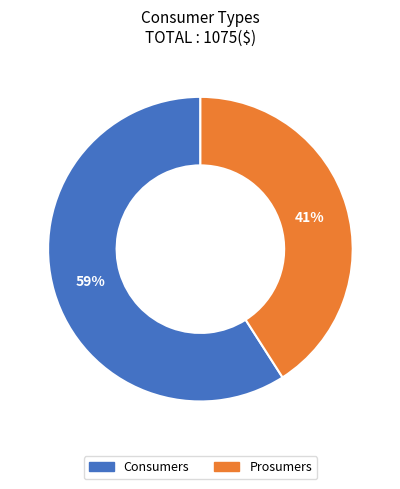

Is it true that Prosumers is 49% of the pie?

False